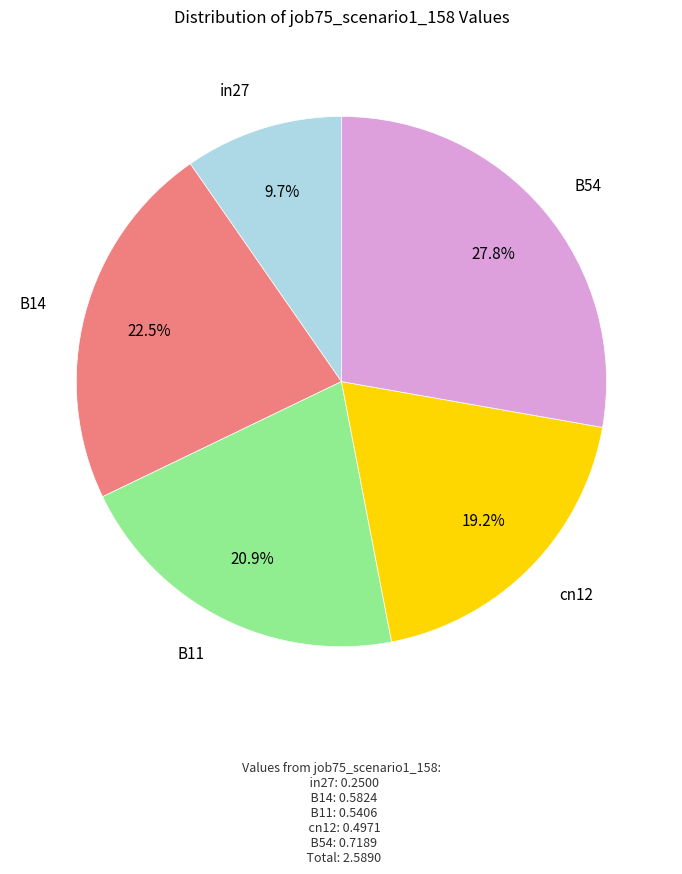

Does any single category account for the majority?

No